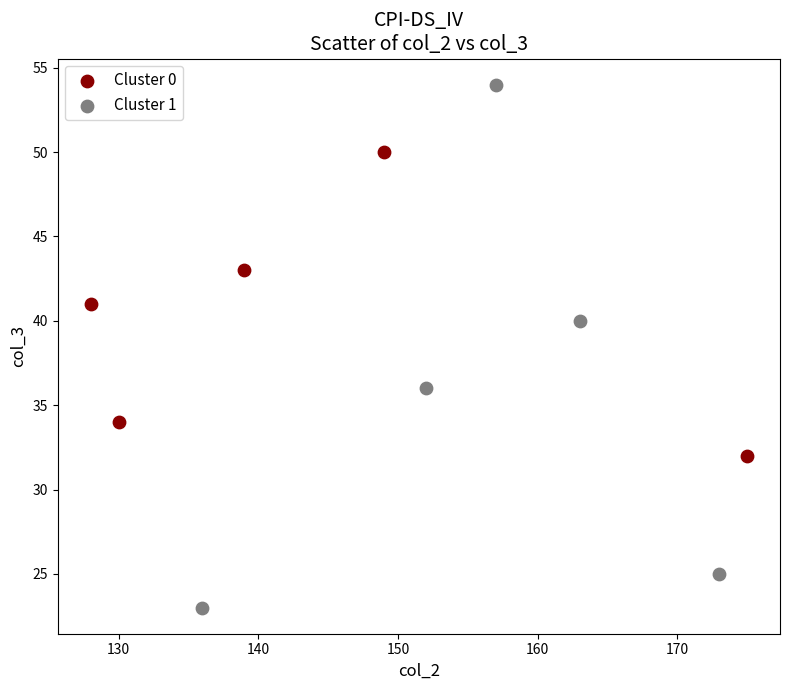

Which series contains the lowest Y value?

Cluster 1